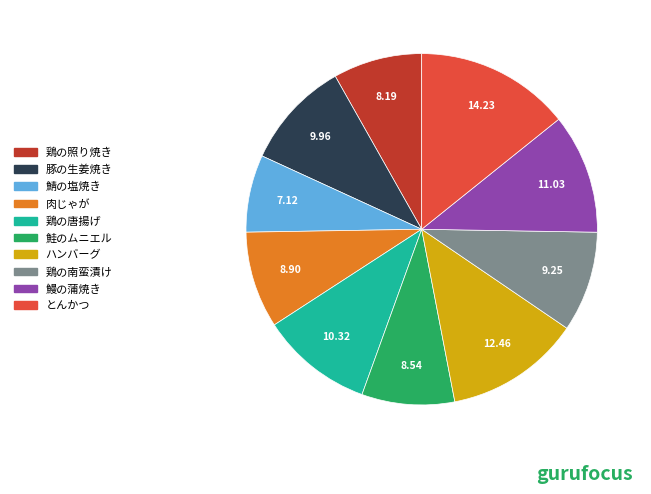

The とんかつ slice represents 27% of the pie. True or false?

False